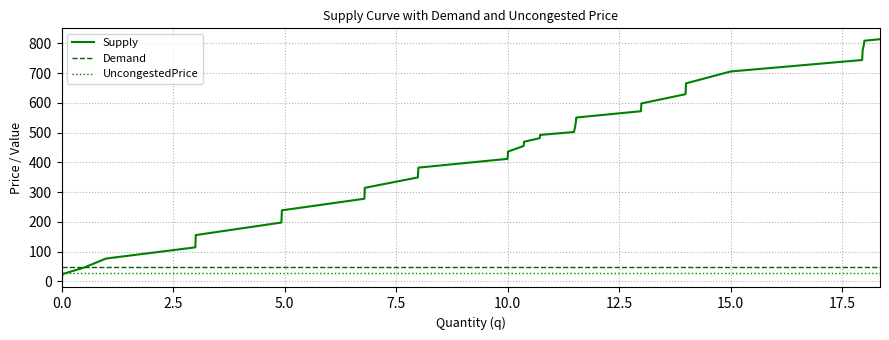

What is the highest value of the Demand series?

48.0